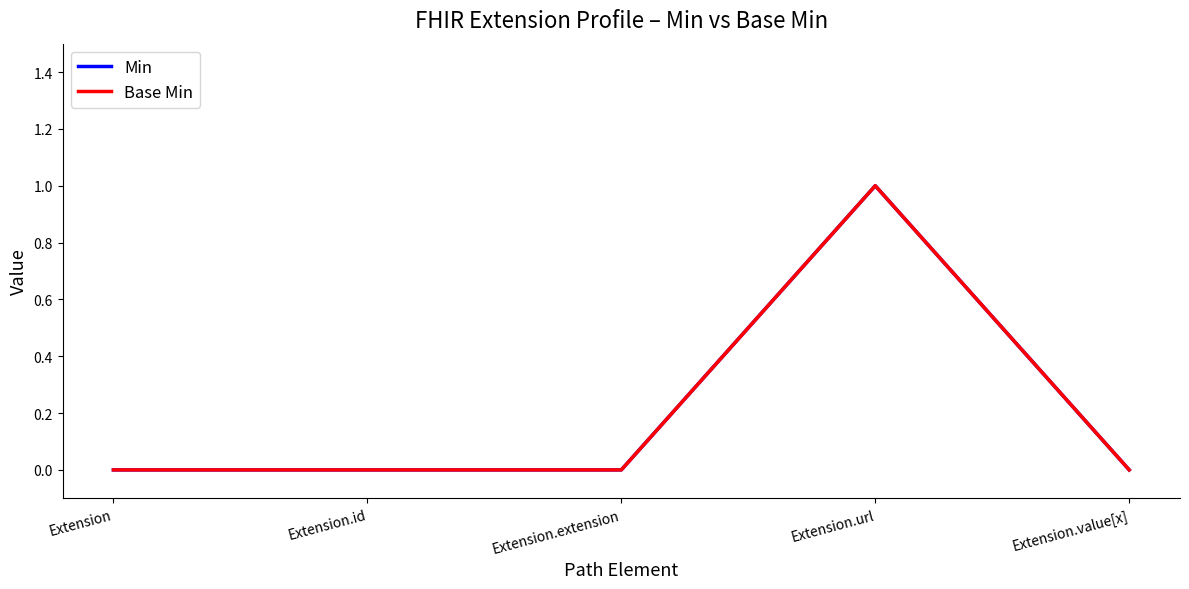

Between Extension.url and Extension.value[x], which series saw the biggest shift?

Min